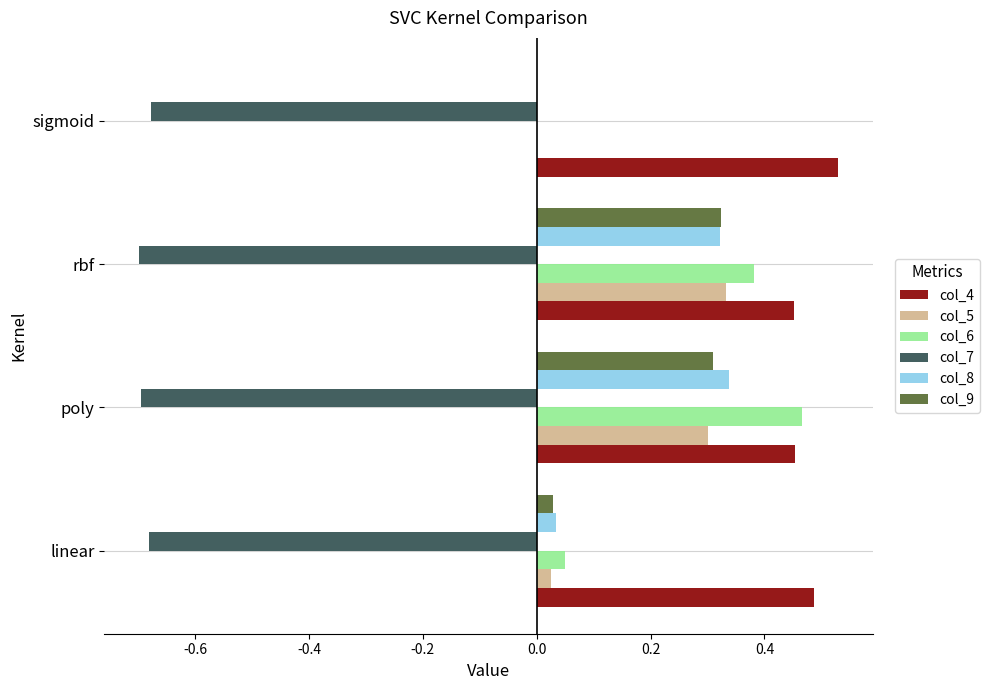

What is the sum of all col_6 values?

0.9